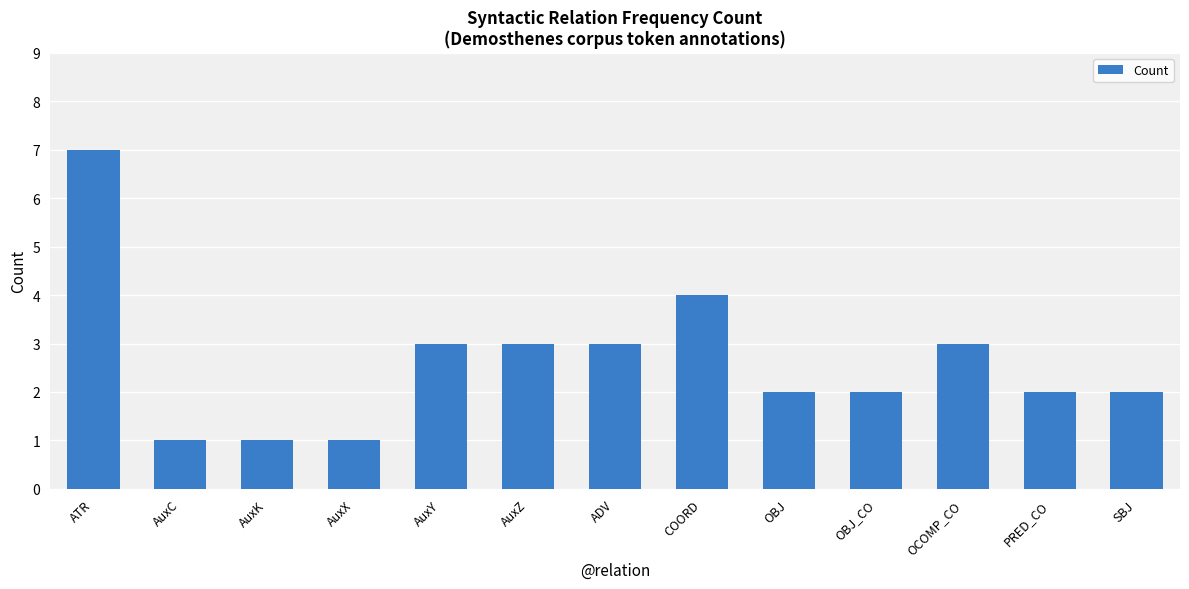

How many values are between 2 and 3?

8